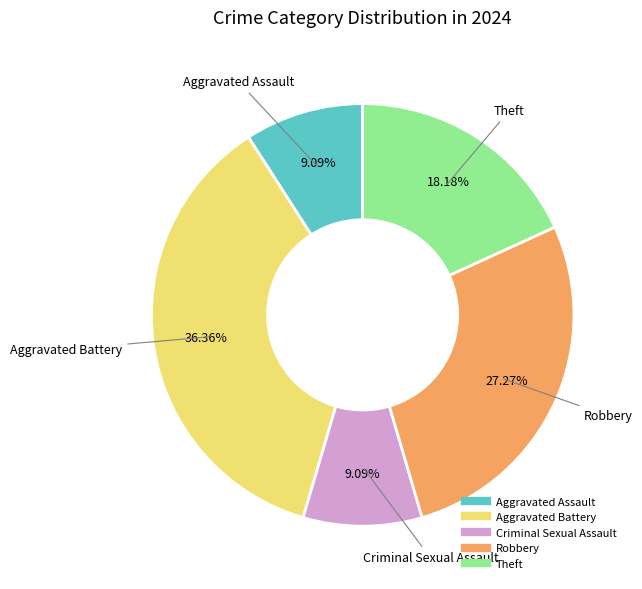

Do Robbery and Aggravated Assault together represent more than half of the pie?

No